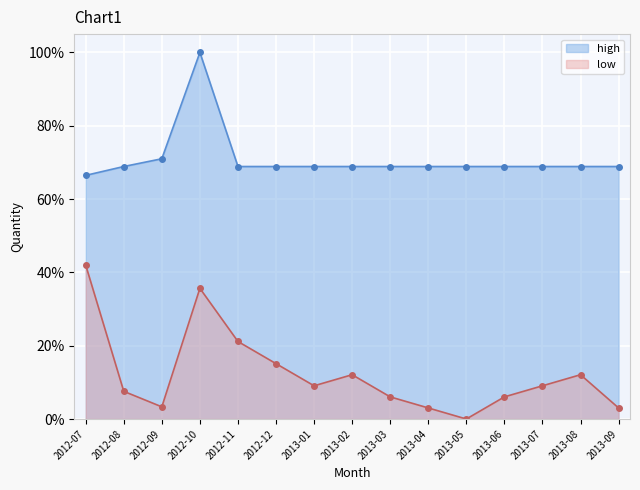

True or false: low and high intersect in this chart.

False